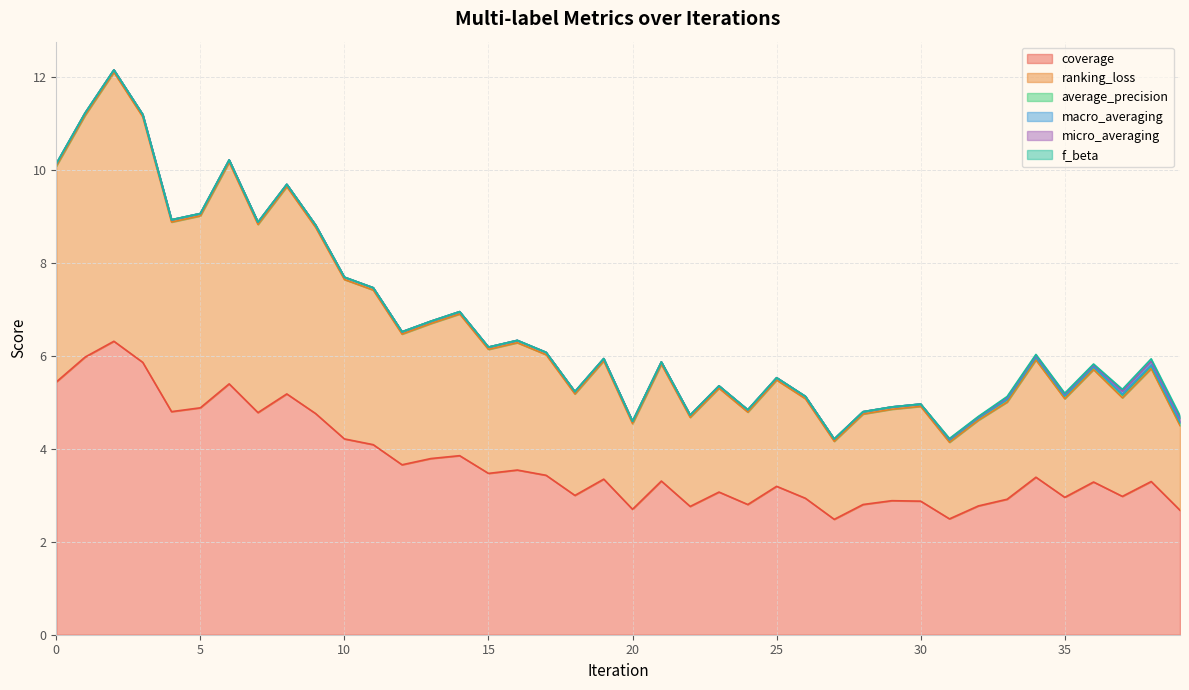

At which label is coverage closest to 4?

11